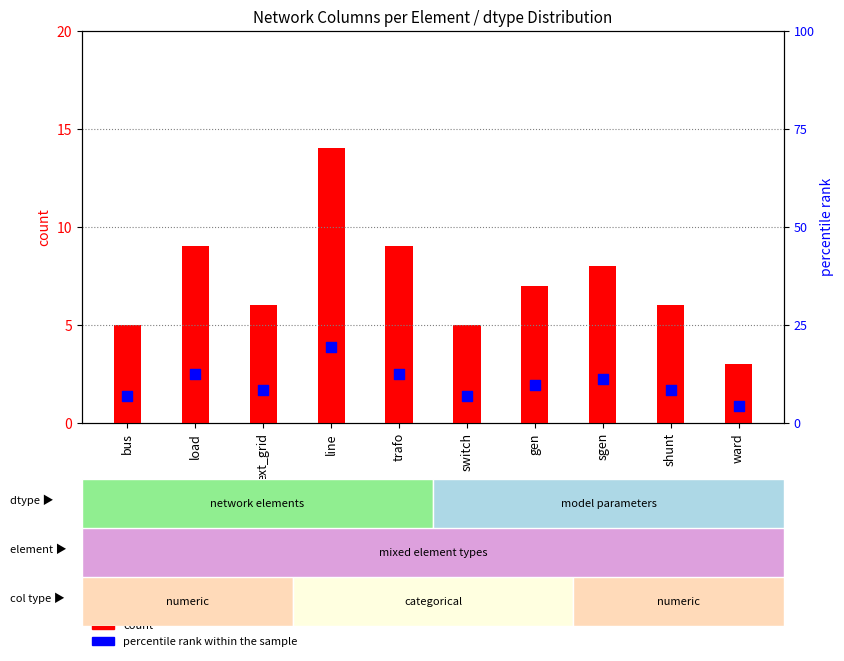

Which series has the widest spread of Y values?

percentile rank within the sample